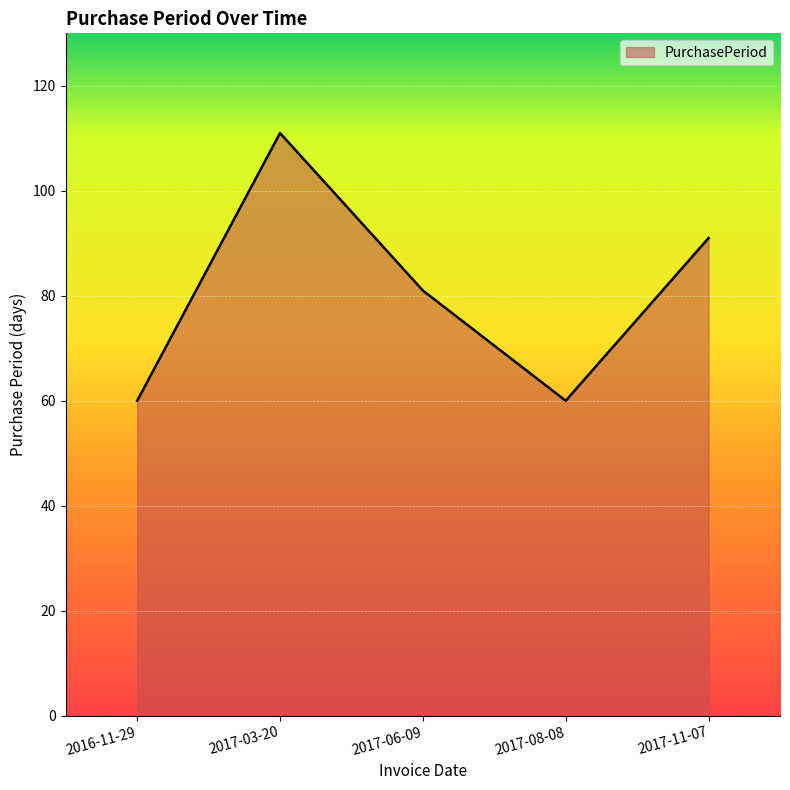

How many interior local valleys (lower than both neighbors) does the data have?

1